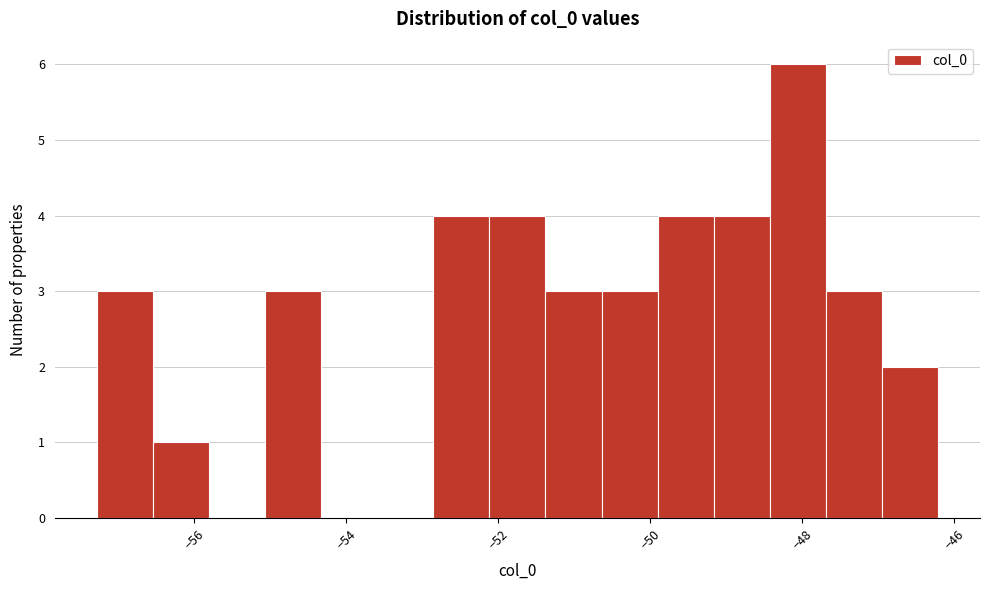

Read against the x-axis, roughly where is the centre of the tallest bar?

-48.0